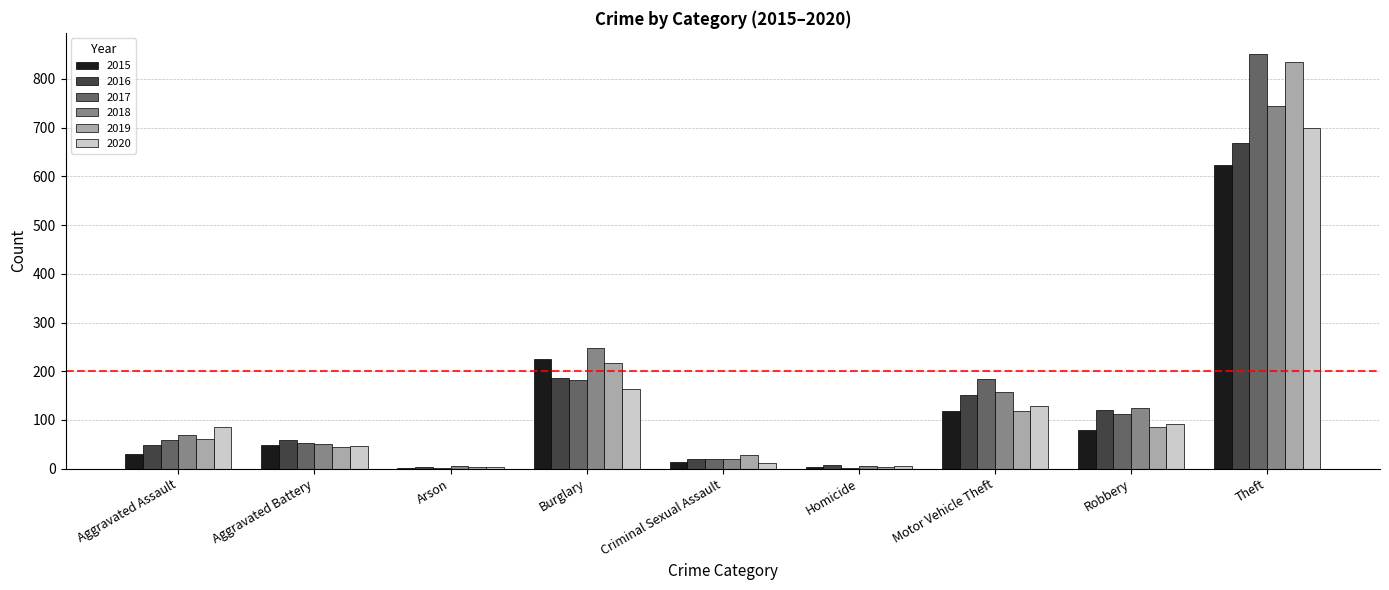

How many categories are shown in the chart?

9